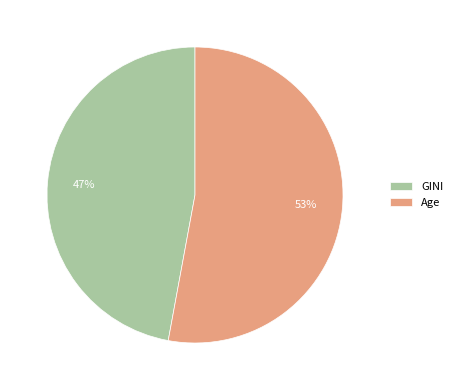

Rank the categories by value from highest to lowest.

Age, GINI